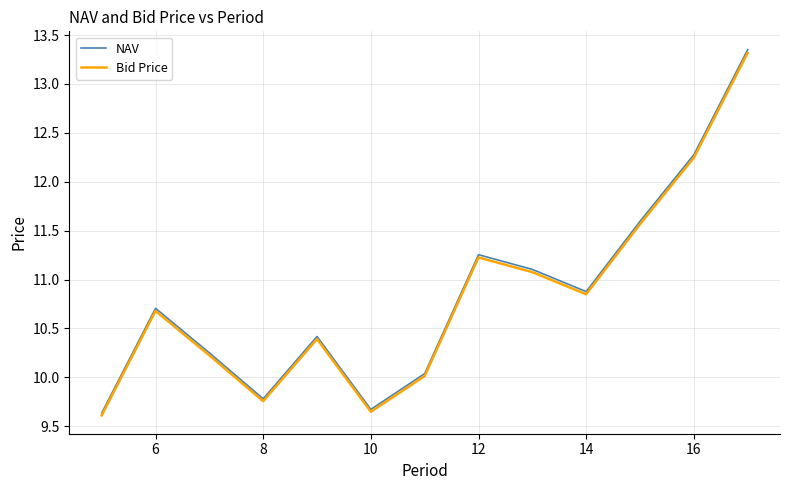

Is this an area chart (filled region under the line)?

No